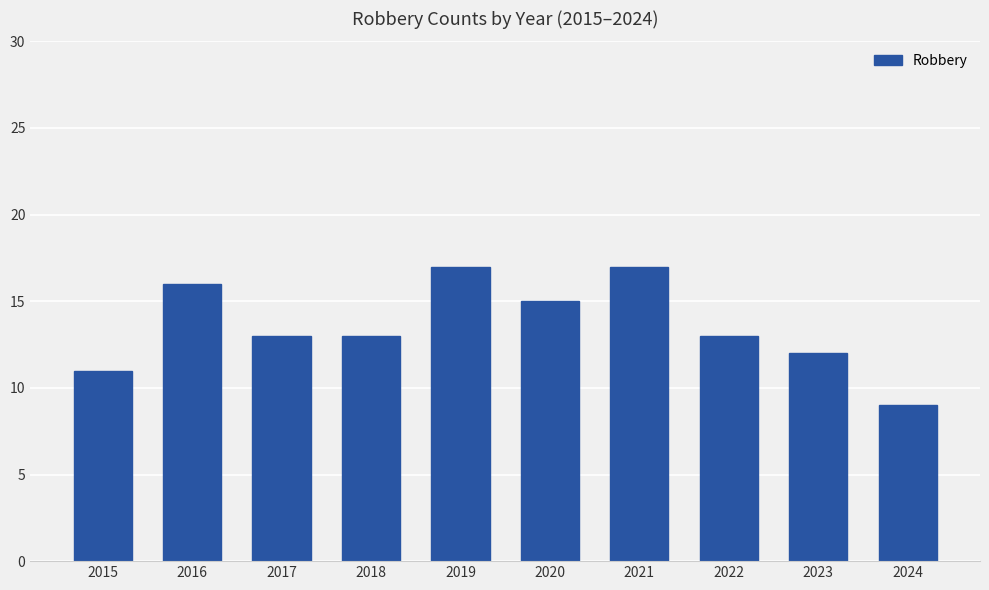

Reading left to right, what are all the values shown in this chart?

11	16	13	13	17	15	17	13	12	9